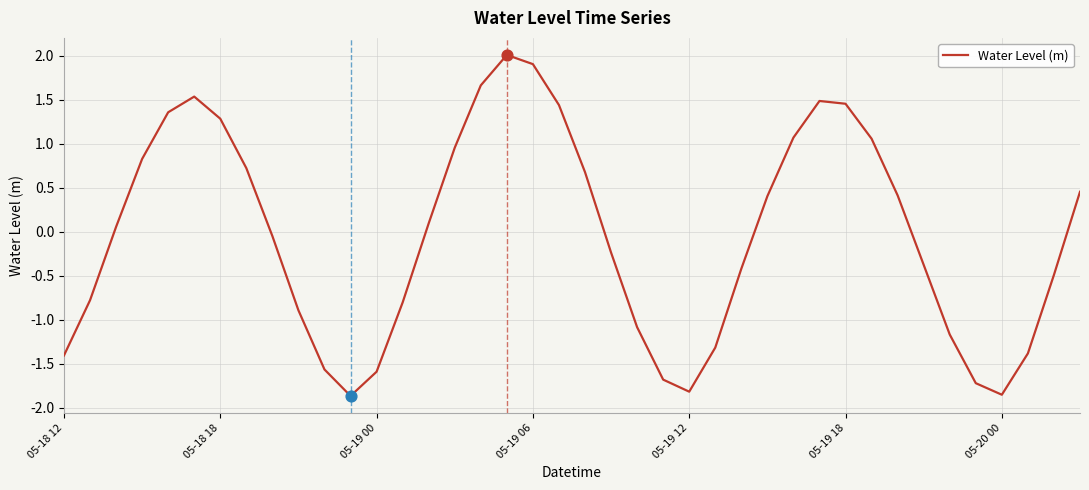

What is the maximum value shown in the chart?

2.0